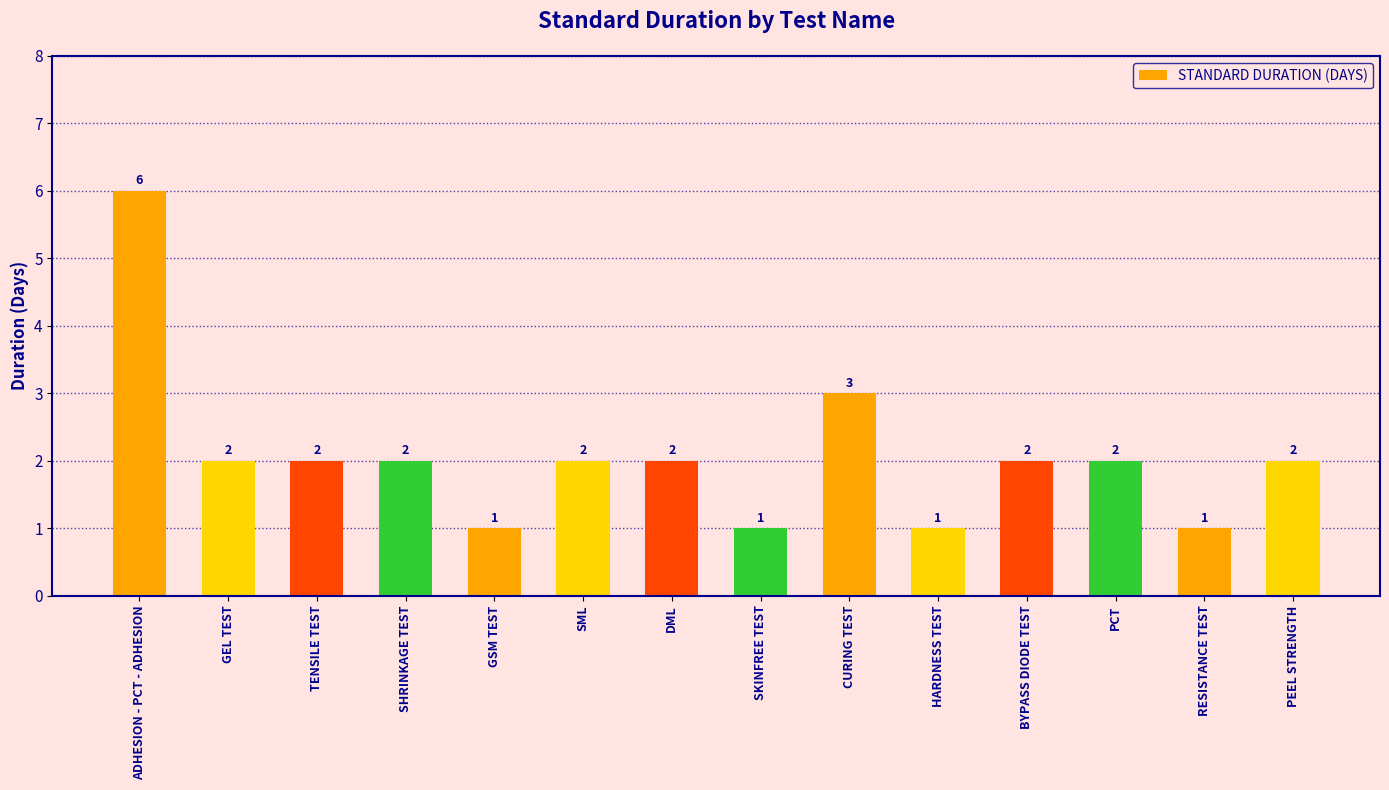

At which label does the data first exceed 2?

ADHESION - PCT - ADHESION